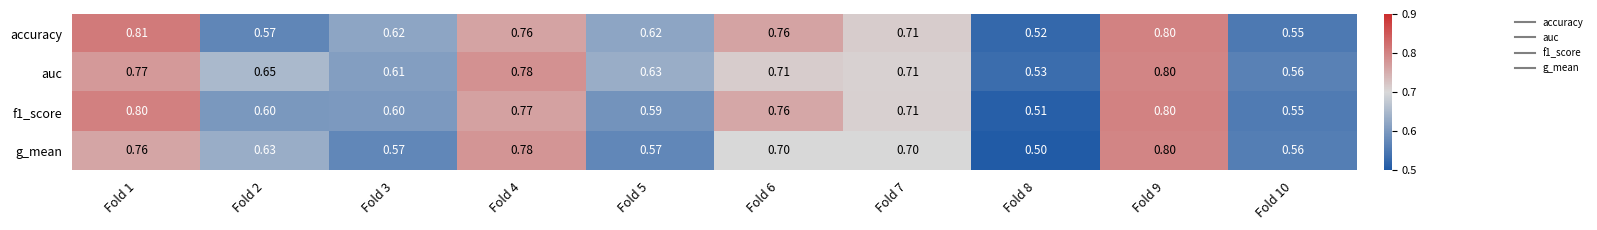

Which series has the largest total across all categories?

auc